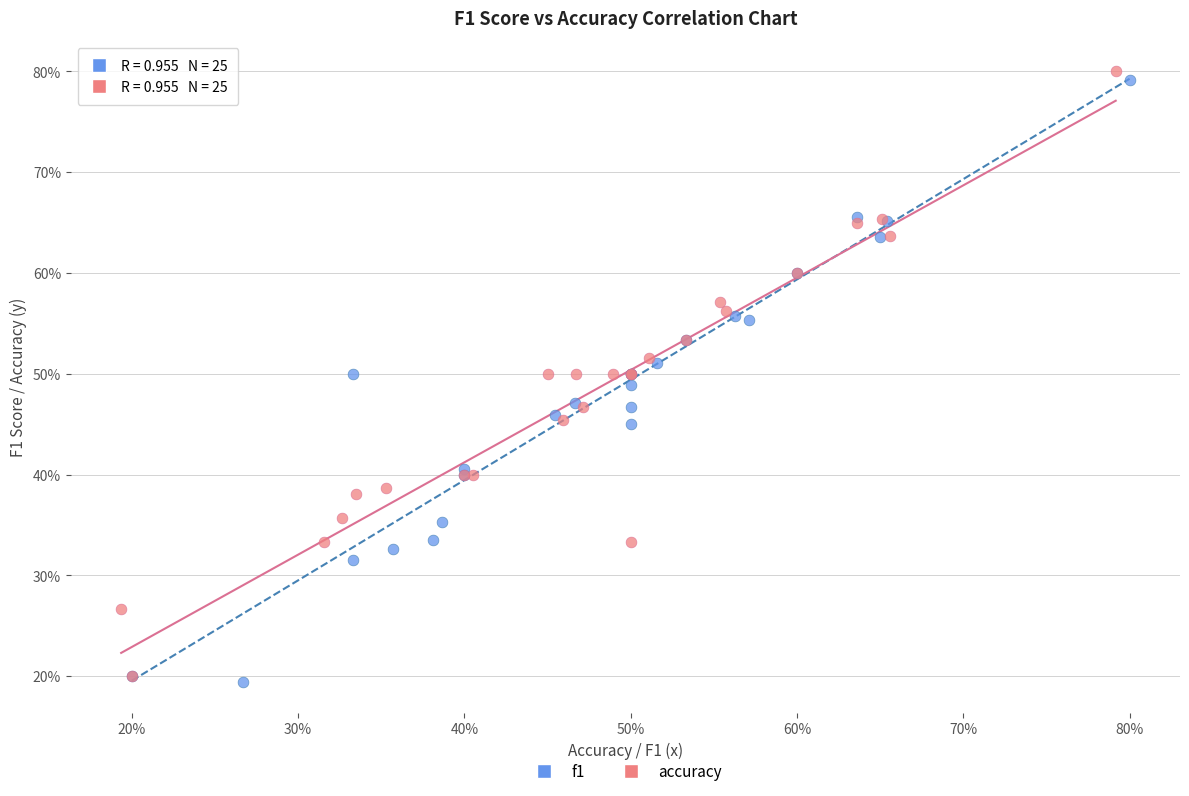

What are all the series names shown in the legend?

f1, accuracy